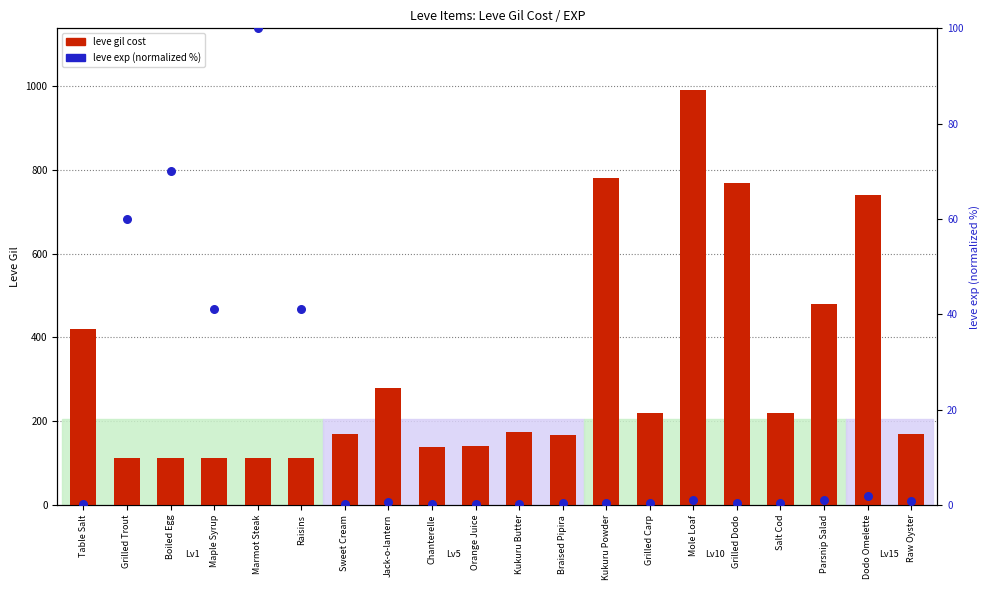

Which series contains the highest Y value?

leve gil cost